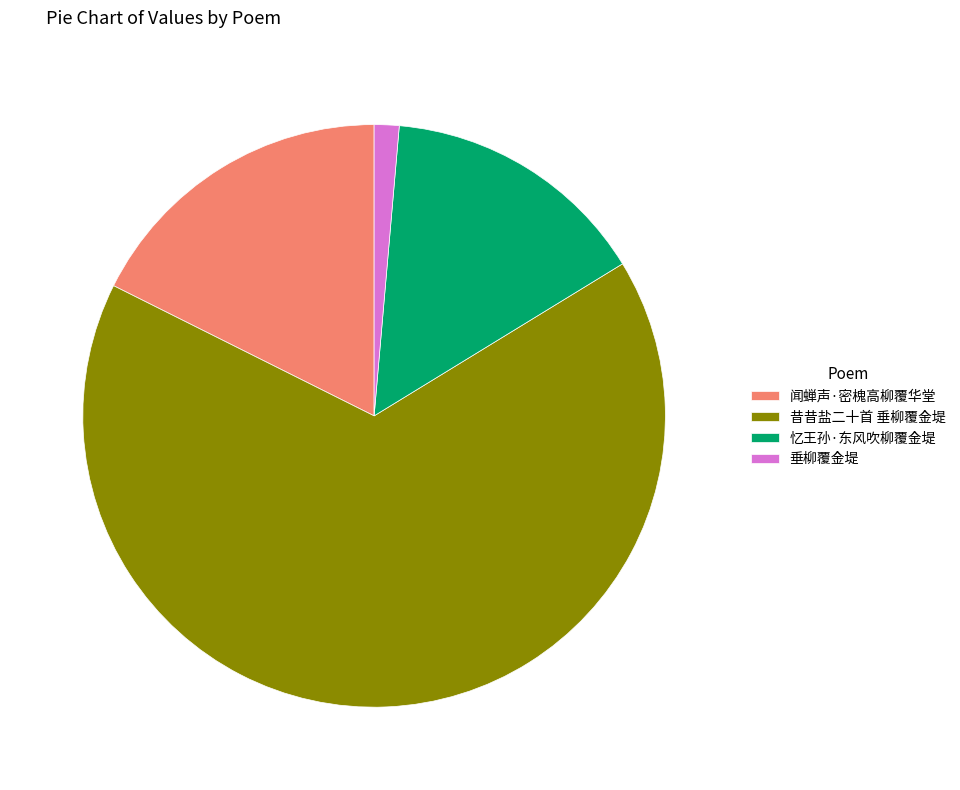

Which slice is the smallest?

垂柳覆金堤